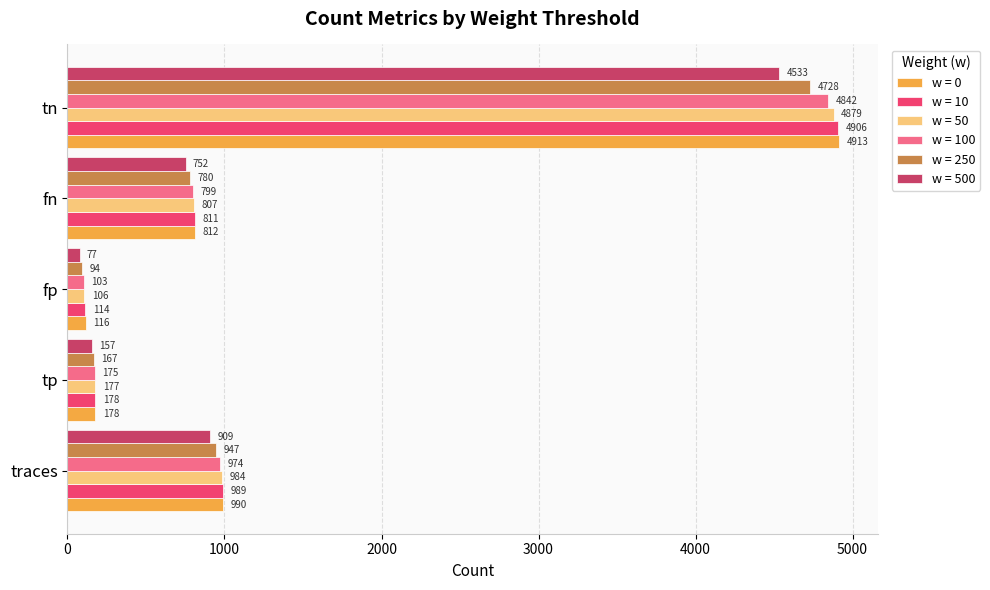

List the series in order of their peak value, highest first.

w = 0, w = 10, w = 50, w = 100, w = 250, w = 500